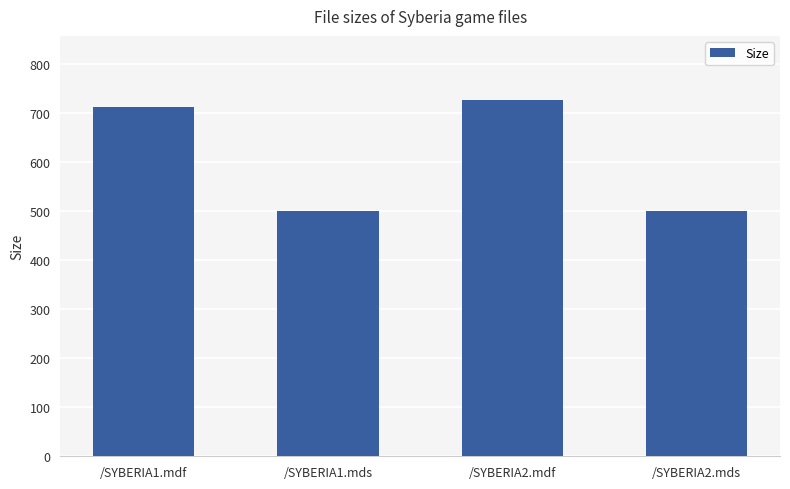

At which label is the value closest to 613?

/SYBERIA1.mdf